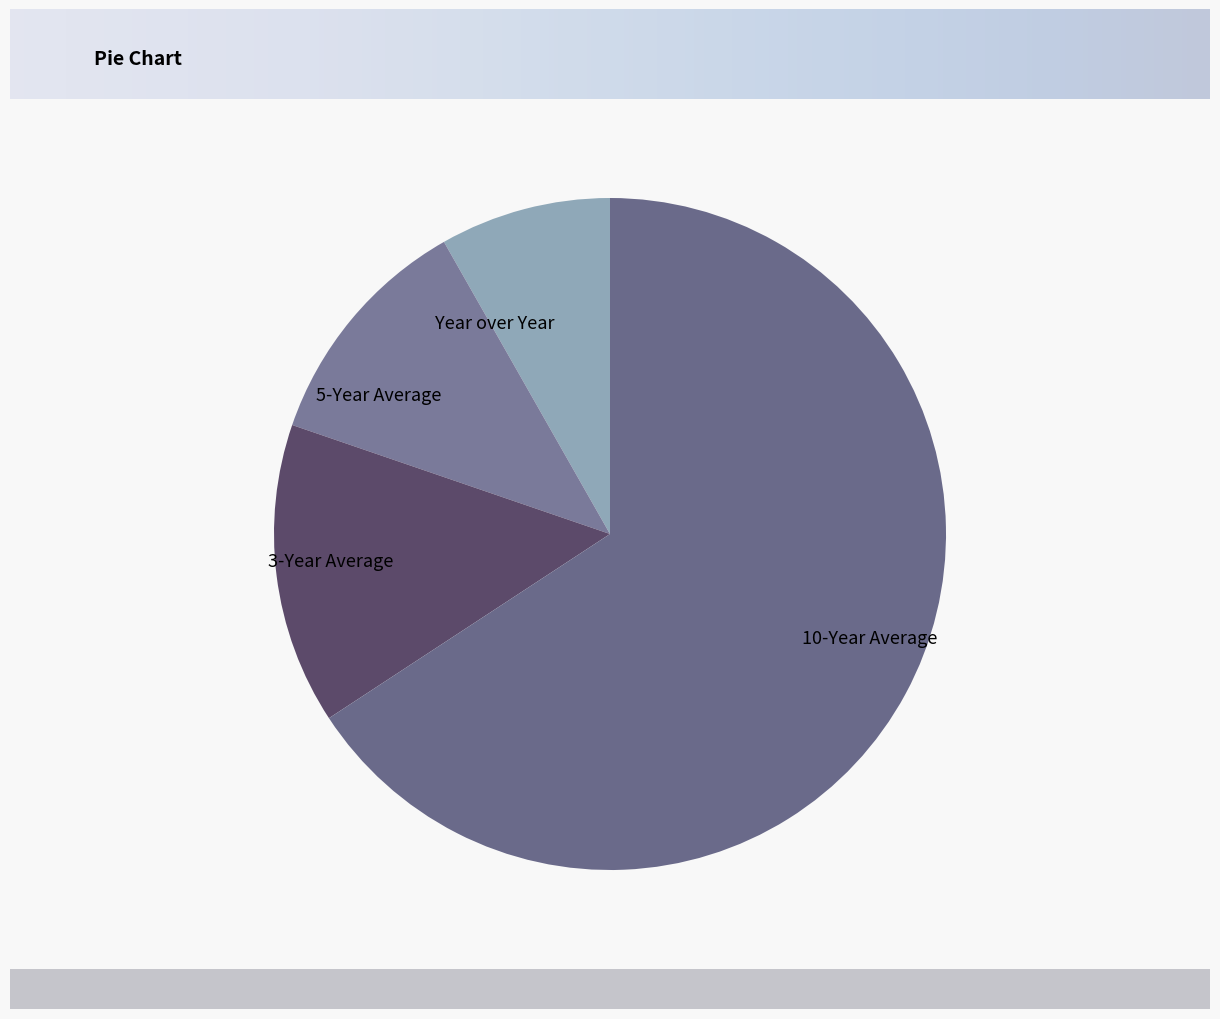

Is 5-Year Average the majority of the pie?

No